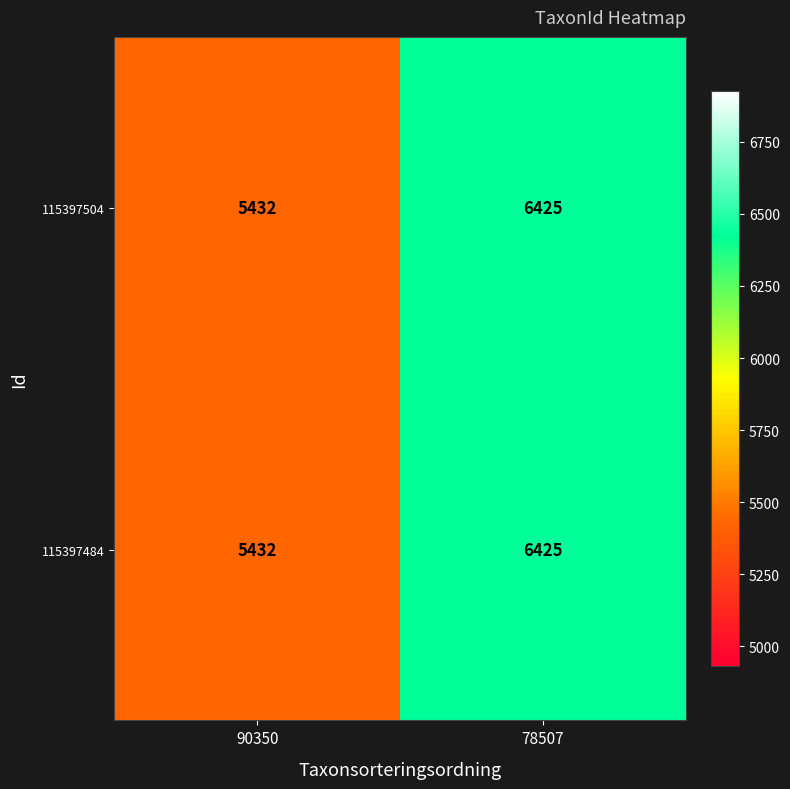

The value of 115397484 at 90350 is 5432. True or false?

True